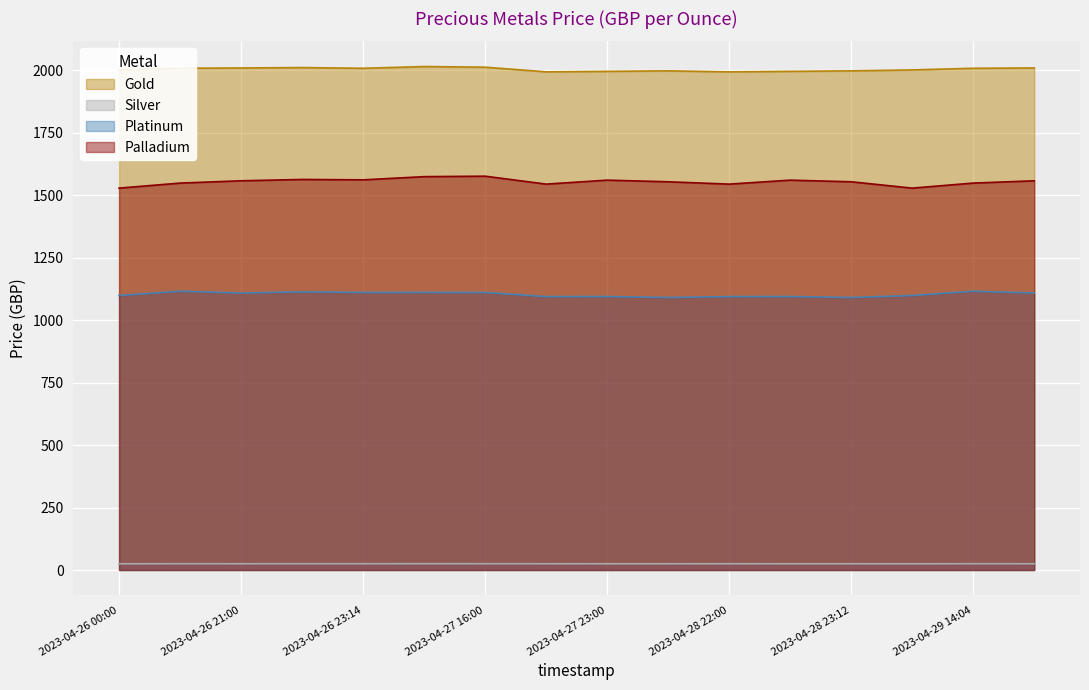

What is the sum of all Platinum values?

17649.5